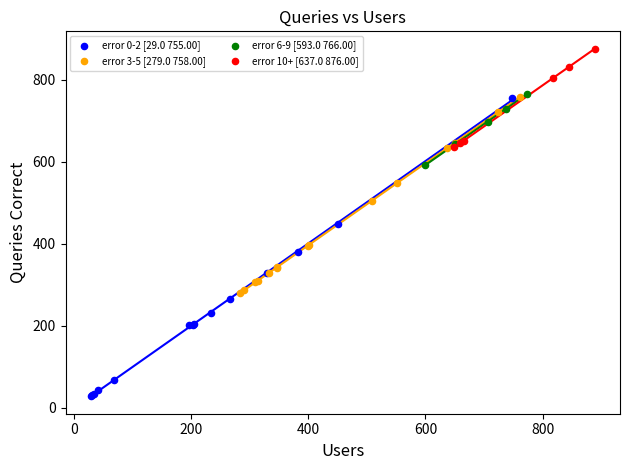

What are all the series names shown in the legend?

error 0-2 [29.0 755.00], error 3-5 [279.0 758.00], error 6-9 [593.0 766.00], error 10+ [637.0 876.00]